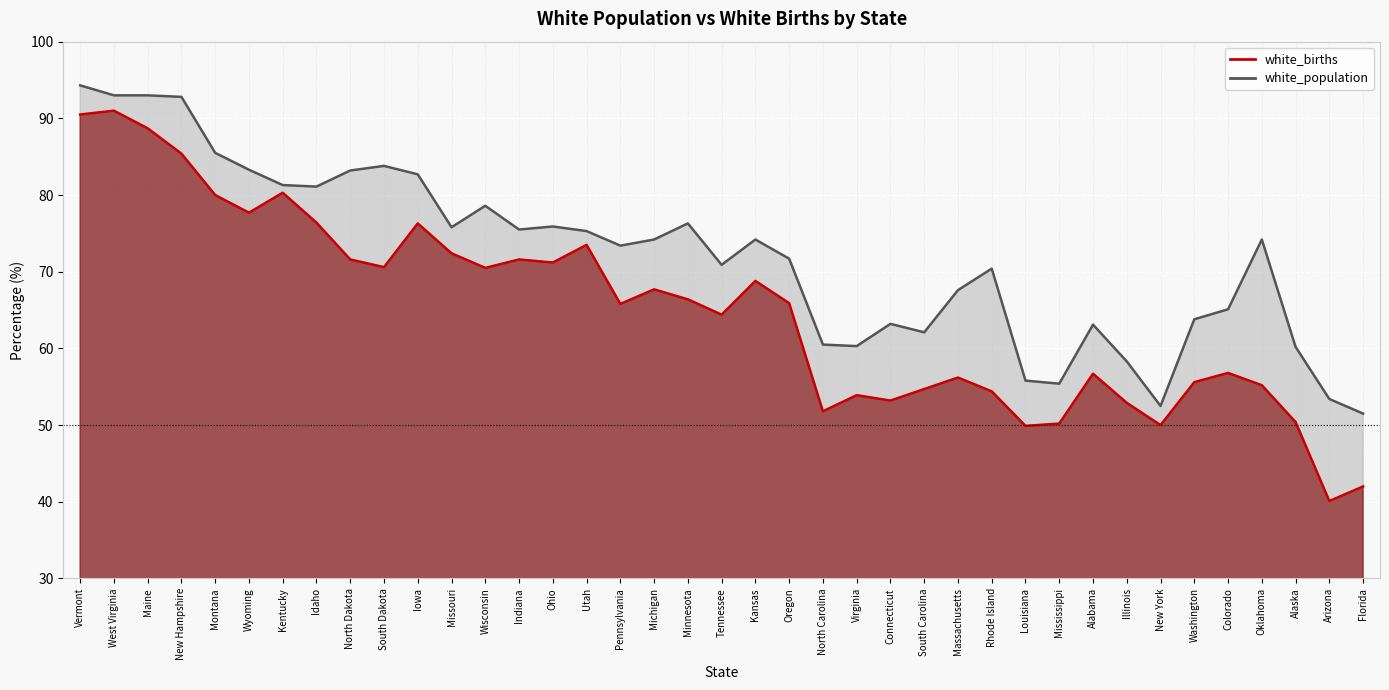

Read the white_population value at Ohio.

75.9